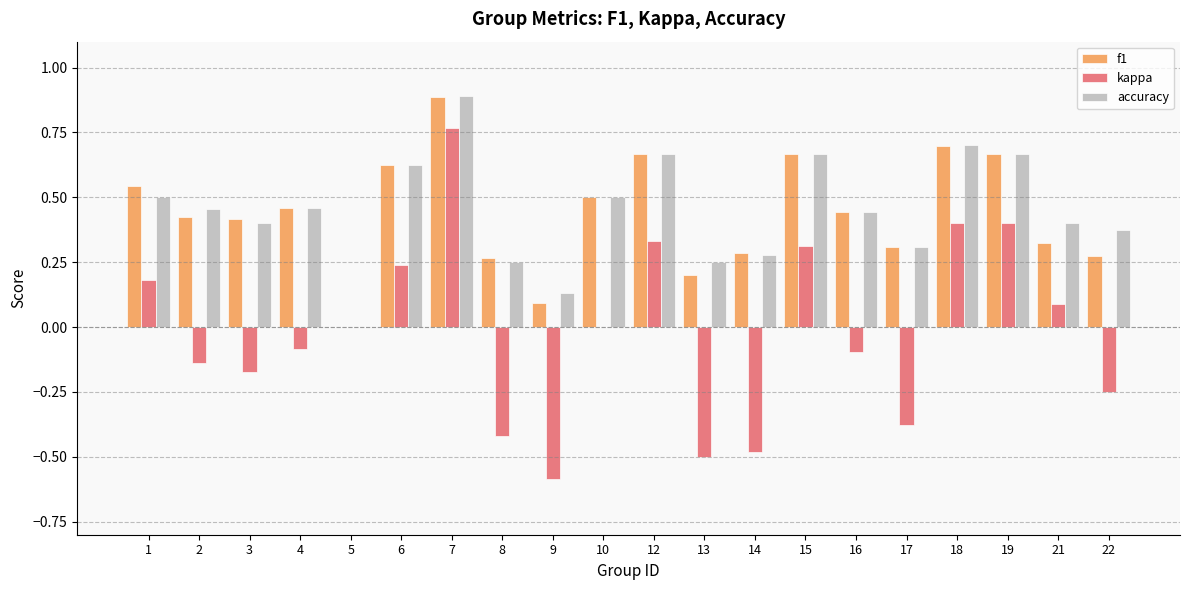

Which series changed the most between 12 and 14?

kappa